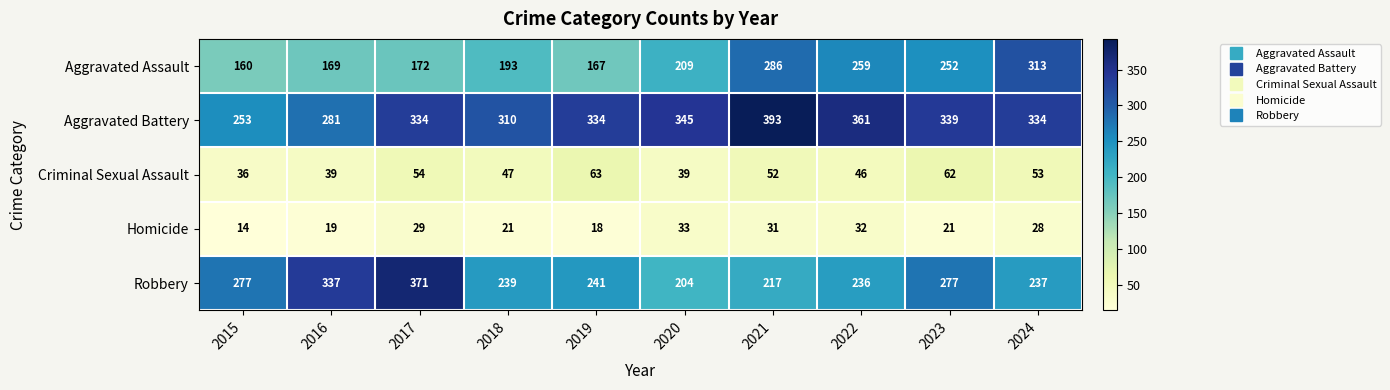

What is the greatest value displayed?

393